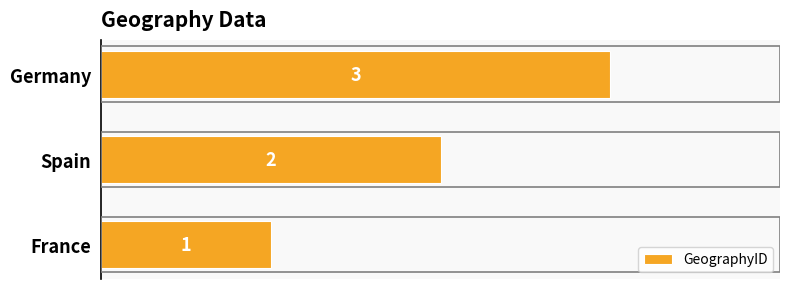

What is the smallest value displayed?

1